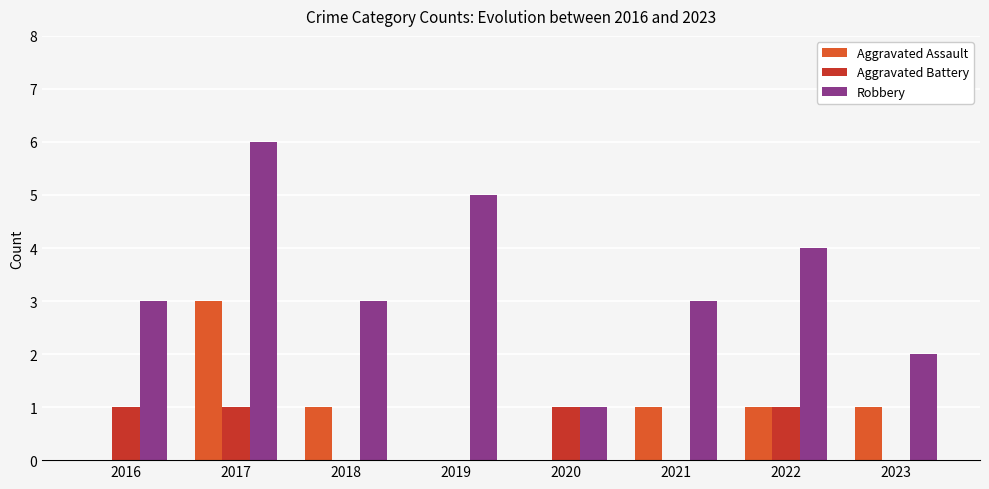

Between 2016 and 2019, which series saw the biggest shift?

Robbery